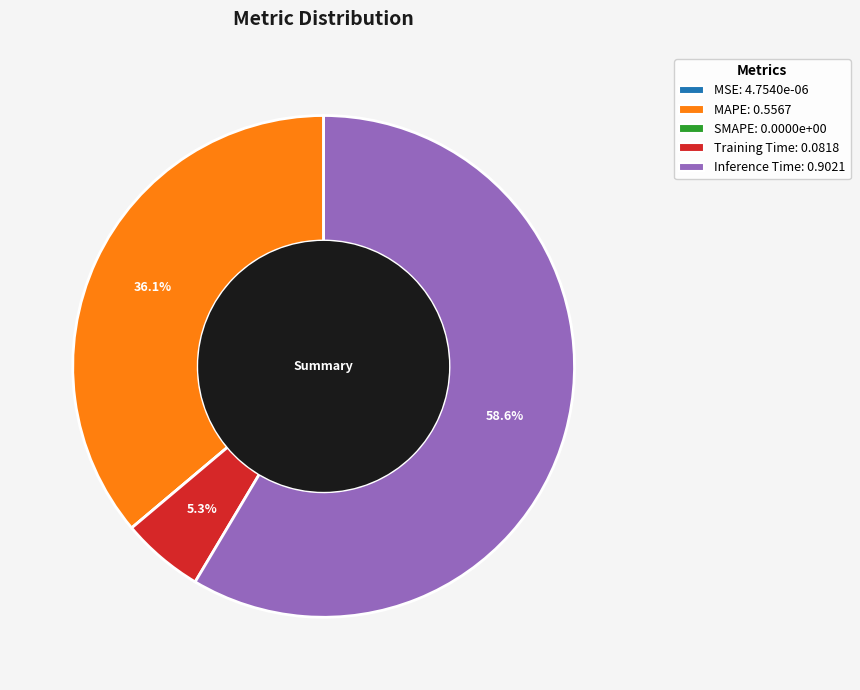

Which category has the biggest portion of the pie?

Inference Time